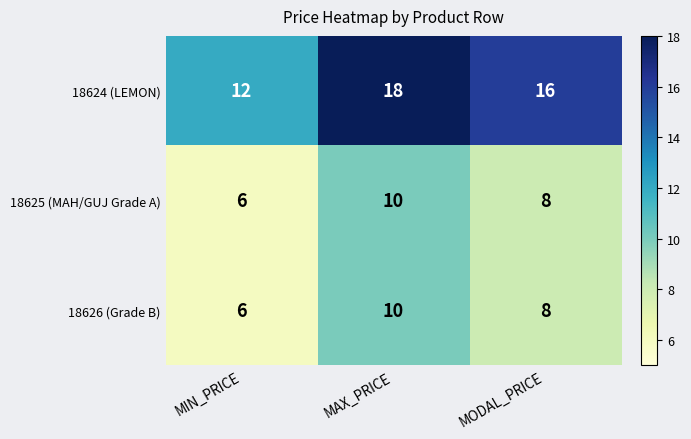

Which series has the largest range (max minus min)?

18624 (LEMON)